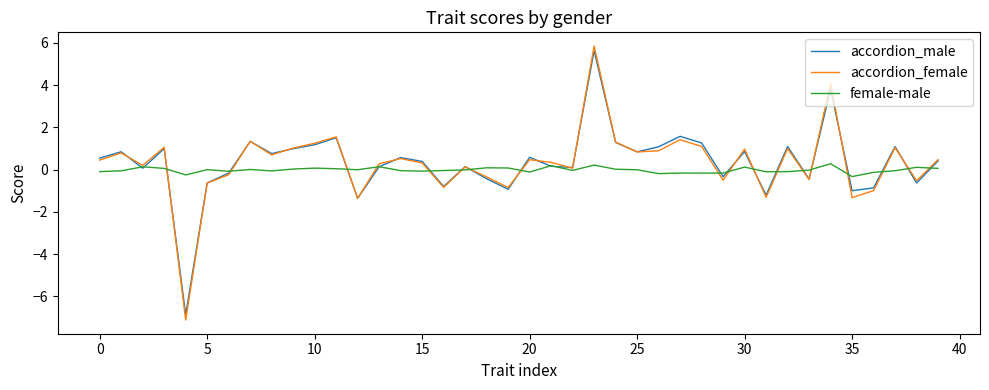

What is the highest value of the accordion_male series?

5.6